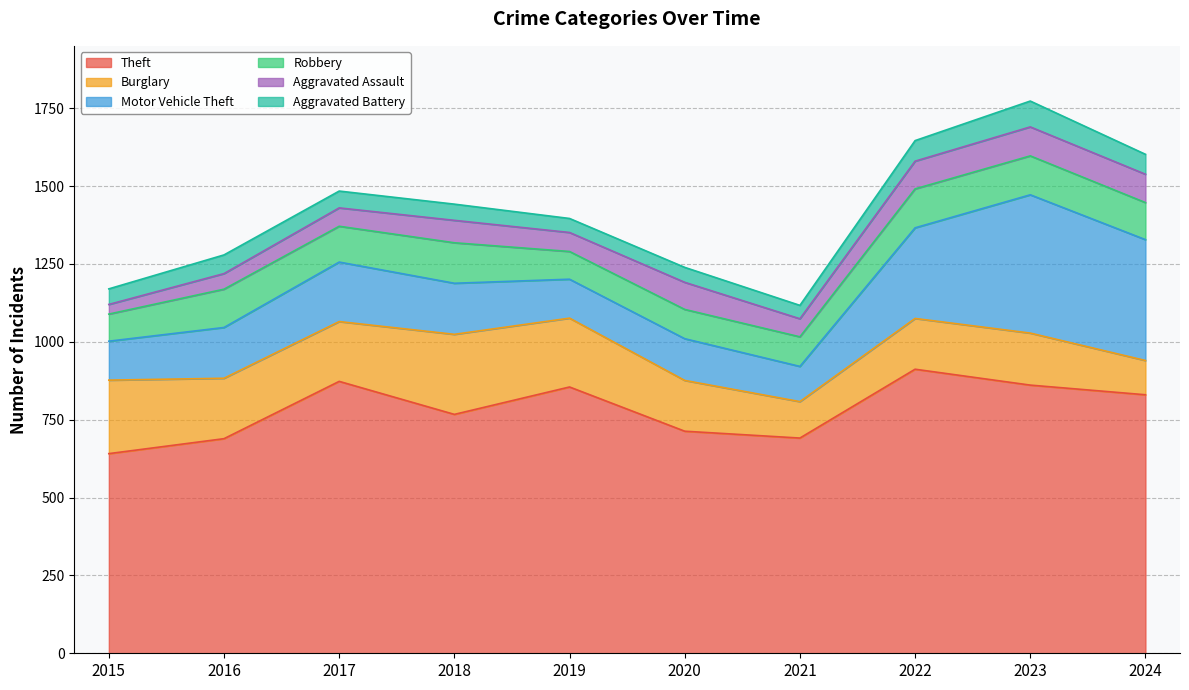

How many interior local peaks does the Aggravated Battery series have?

3